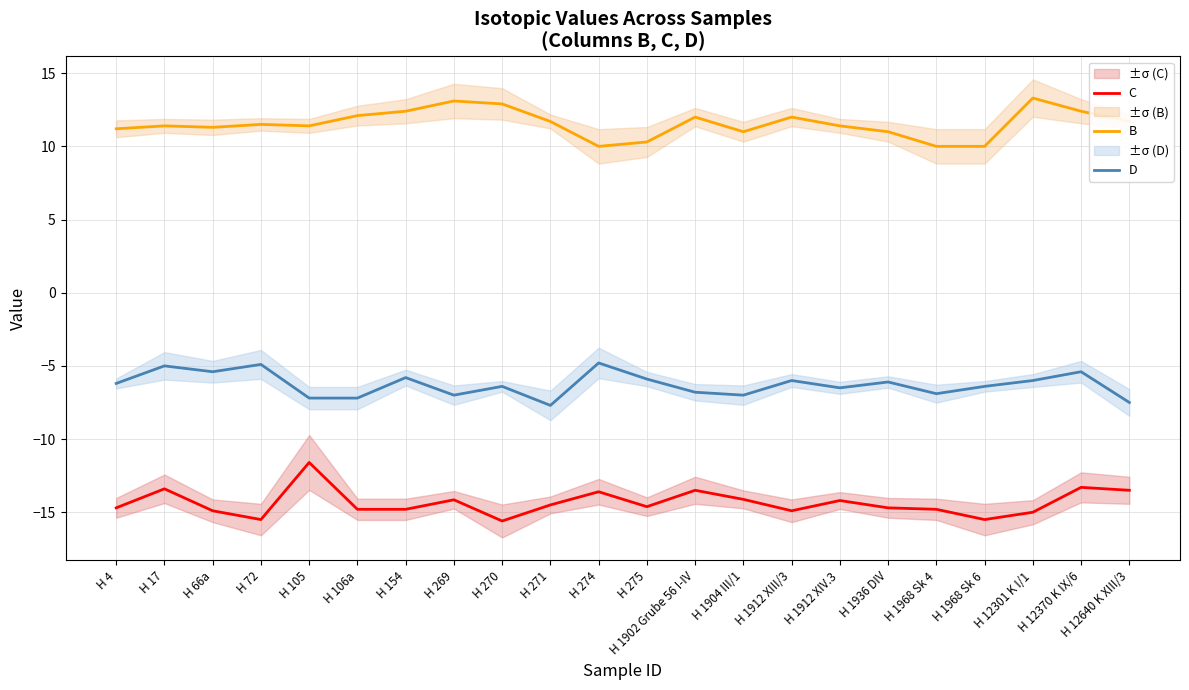

What value does the C series have at H 1936 DIV?

-14.7